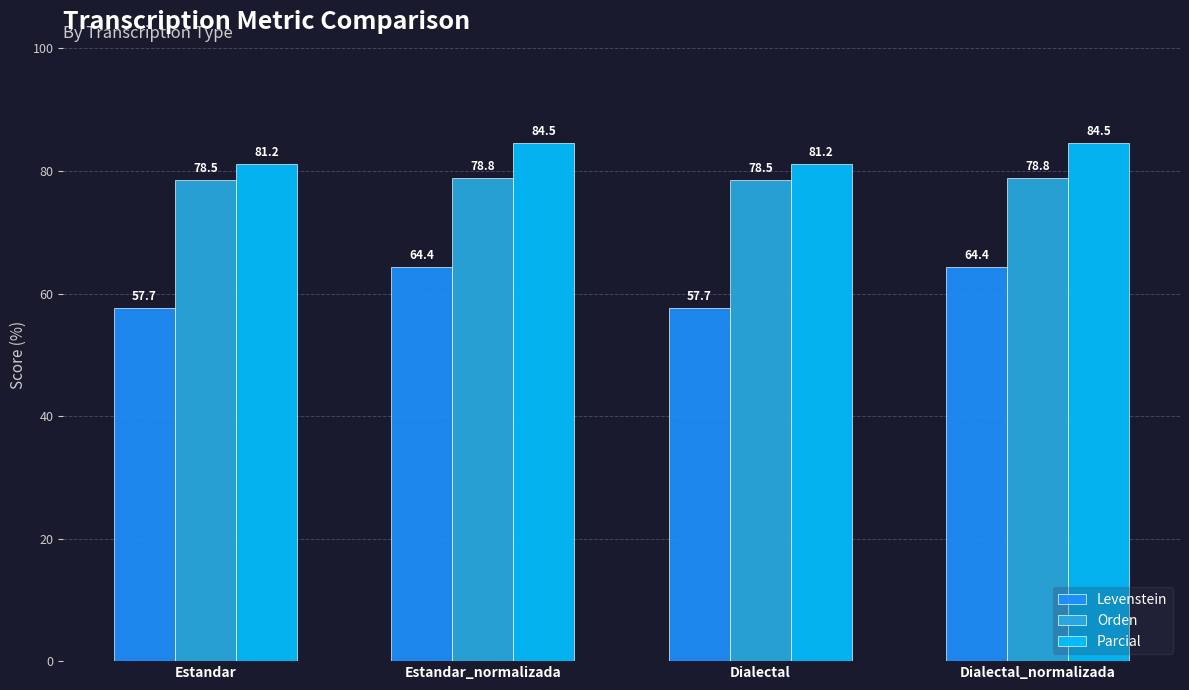

Which series changed the most between Estandar_normalizada and Dialectal?

Levenstein